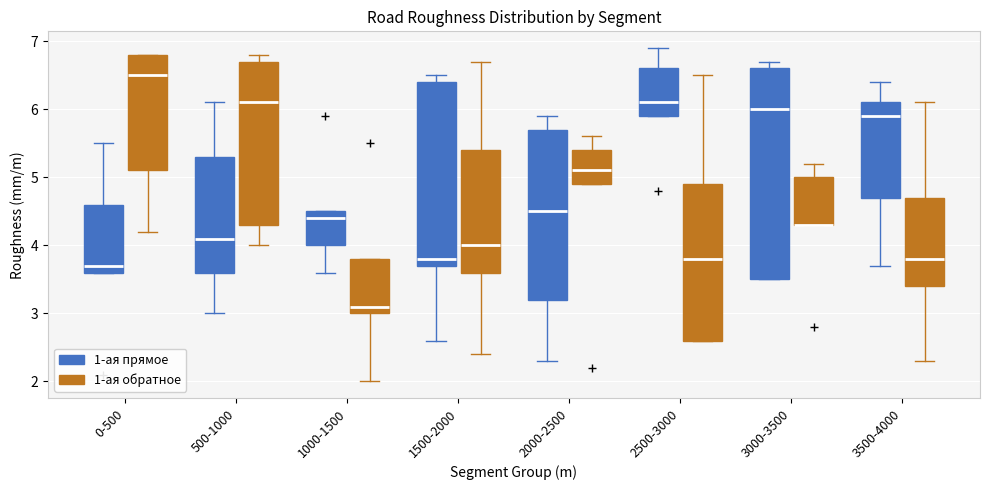

Reading left to right, read every box against the y-axis: the position of its median line, the range the box covers, and the ends of its whiskers. The values are not printed on the chart, so give them approximately, as read against the axis.

0-500 (1-ая прямое): median 3.7, box 3.6 to 4.6, whiskers 3.6 to 5.5
0-500 (1-ая обратное): median 6.5, box 5.1 to 6.8, whiskers 4.2 to 6.8
500-1000 (1-ая прямое): median 4.1, box 3.6 to 5.3, whiskers 3.0 to 6.1
500-1000 (1-ая обратное): median 6.1, box 4.3 to 6.7, whiskers 4.0 to 6.8
1000-1500 (1-ая прямое): median 4.4, box 4.0 to 4.5, whiskers 3.6 to 4.5
1000-1500 (1-ая обратное): median 3.1, box 3.0 to 3.8, whiskers 2.0 to 3.8
1500-2000 (1-ая прямое): median 3.8, box 3.7 to 6.4, whiskers 2.6 to 6.5
1500-2000 (1-ая обратное): median 4.0, box 3.6 to 5.4, whiskers 2.4 to 6.7
2000-2500 (1-ая прямое): median 4.5, box 3.2 to 5.7, whiskers 2.3 to 5.9
2000-2500 (1-ая обратное): median 5.1, box 4.9 to 5.4, whiskers 4.9 to 5.6
2500-3000 (1-ая прямое): median 6.1, box 5.9 to 6.6, whiskers 5.9 to 6.9
2500-3000 (1-ая обратное): median 3.8, box 2.6 to 4.9, whiskers 2.6 to 6.5
3000-3500 (1-ая прямое): median 6.0, box 3.5 to 6.6, whiskers 3.5 to 6.7
3000-3500 (1-ая обратное): median 4.3 (drawn on the box's lower edge), box 4.3 to 5.0, whiskers 4.3 to 5.2
3500-4000 (1-ая прямое): median 5.9, box 4.7 to 6.1, whiskers 3.7 to 6.4
3500-4000 (1-ая обратное): median 3.8, box 3.4 to 4.7, whiskers 2.3 to 6.1